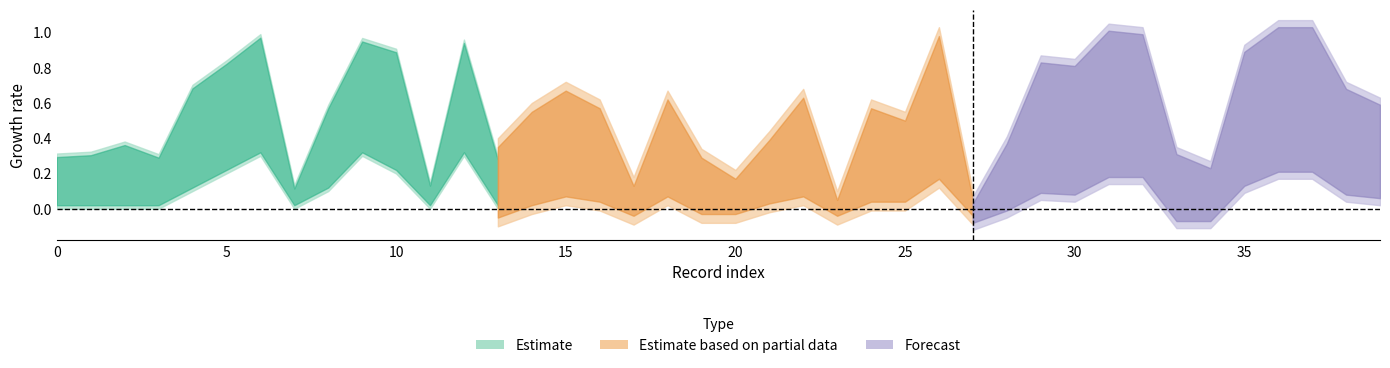

What is the minimum value shown in the chart?

-0.1